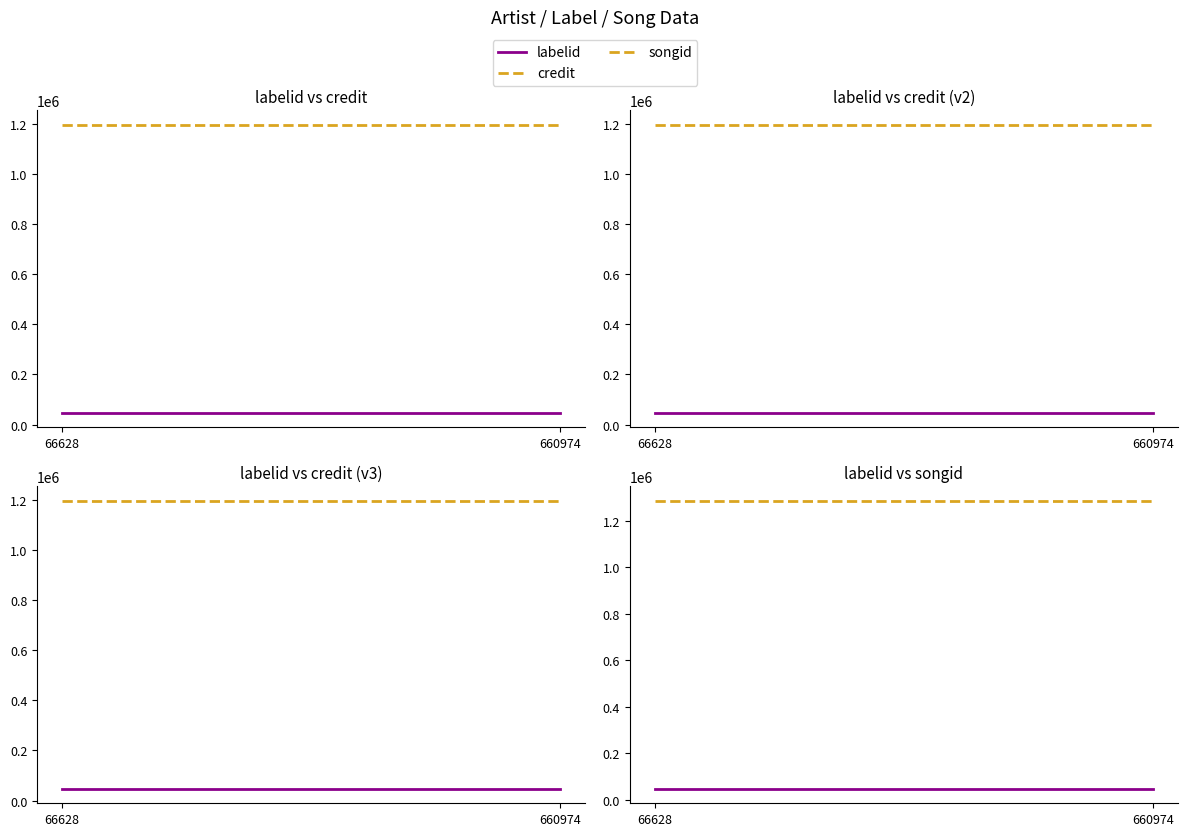

What is the total value across all series at 66628?

2528911